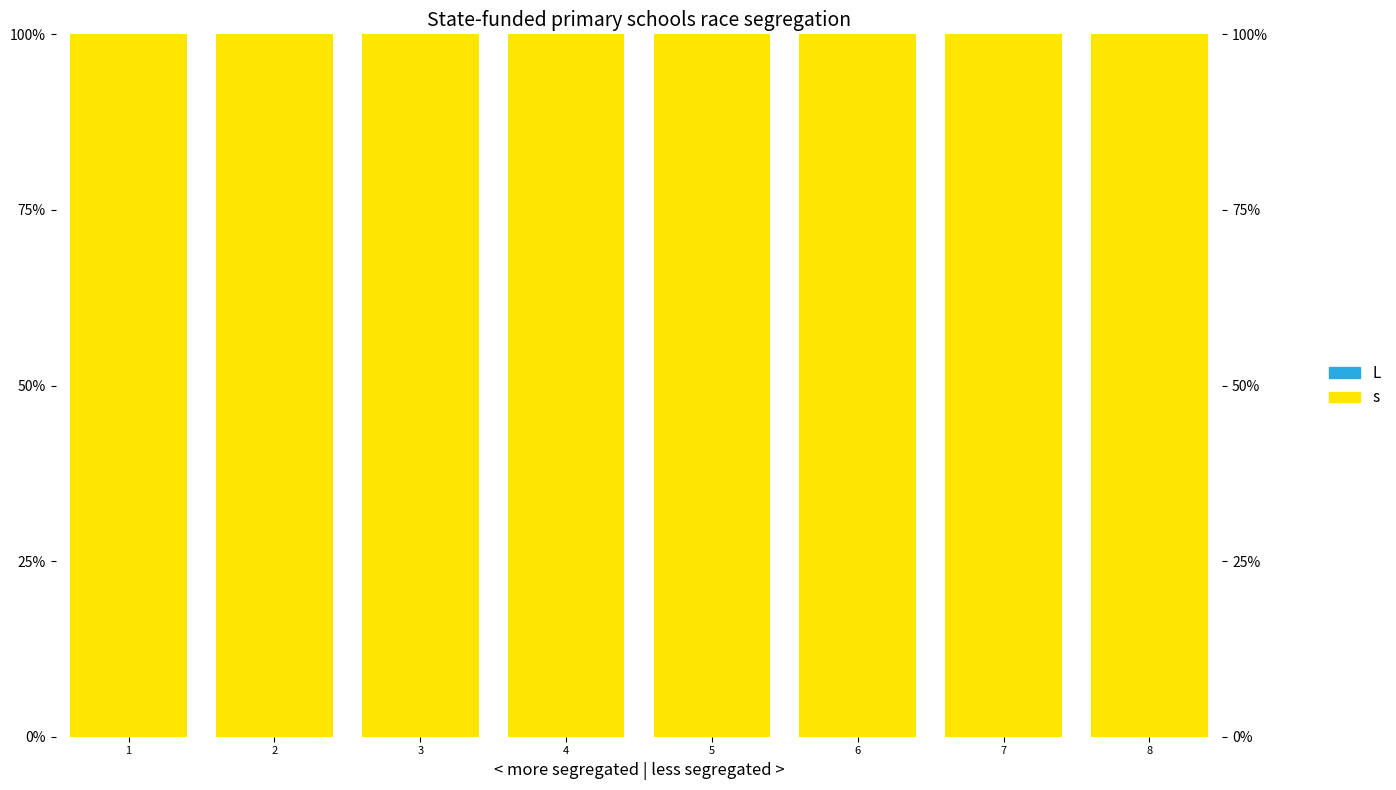

Where is L nearest to the value 0?

1